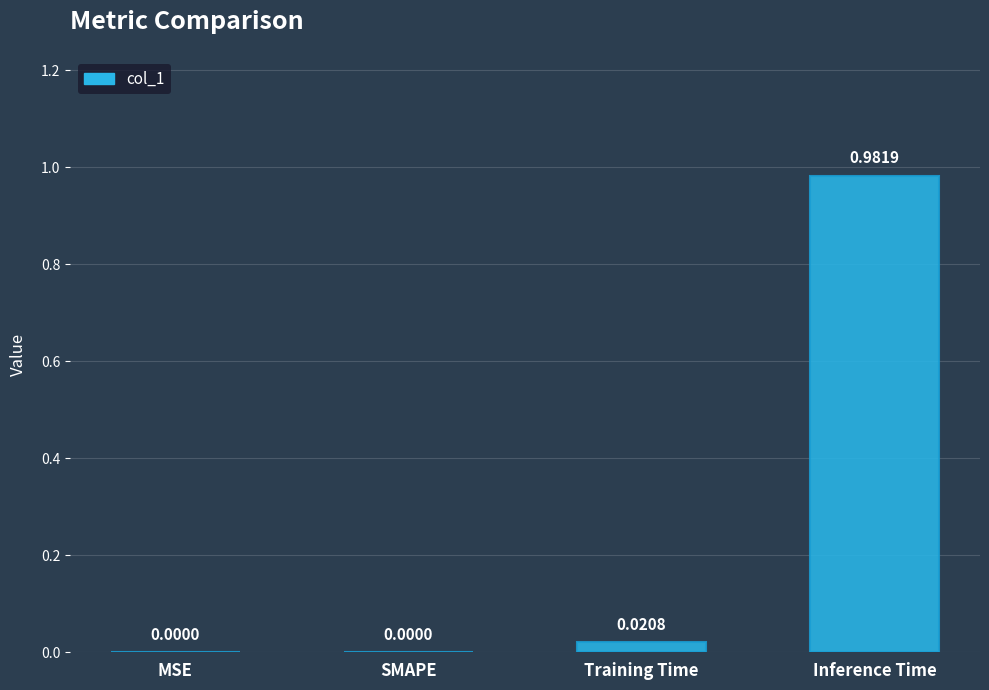

At which category does the chart reach its peak across all series?

Inference Time